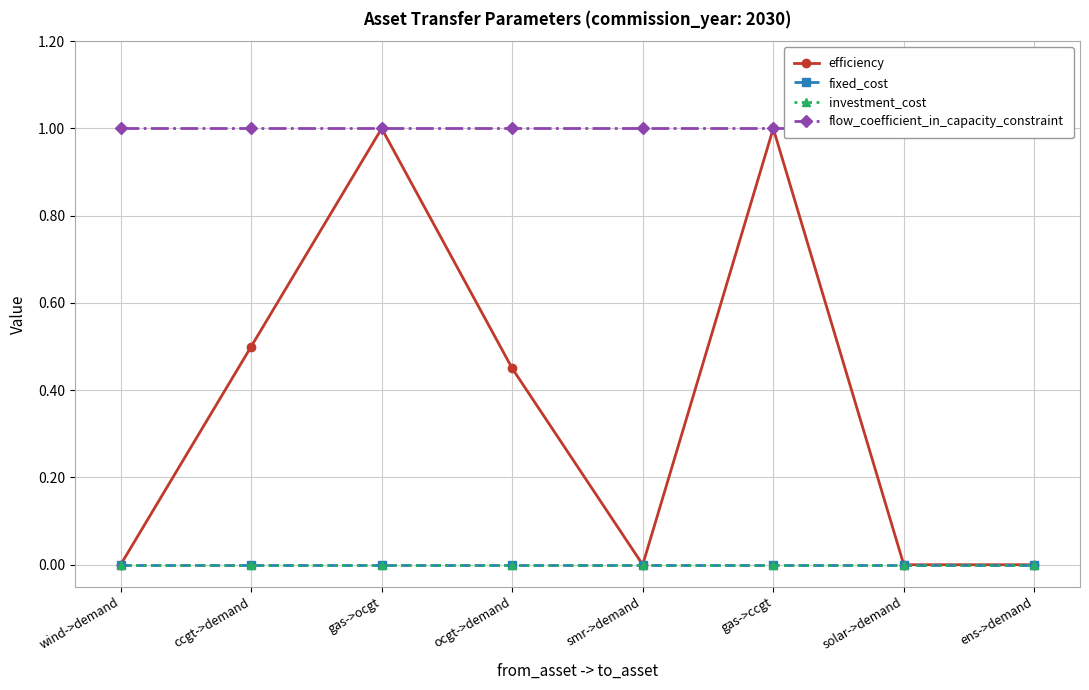

What position from the left is ens->demand?

8